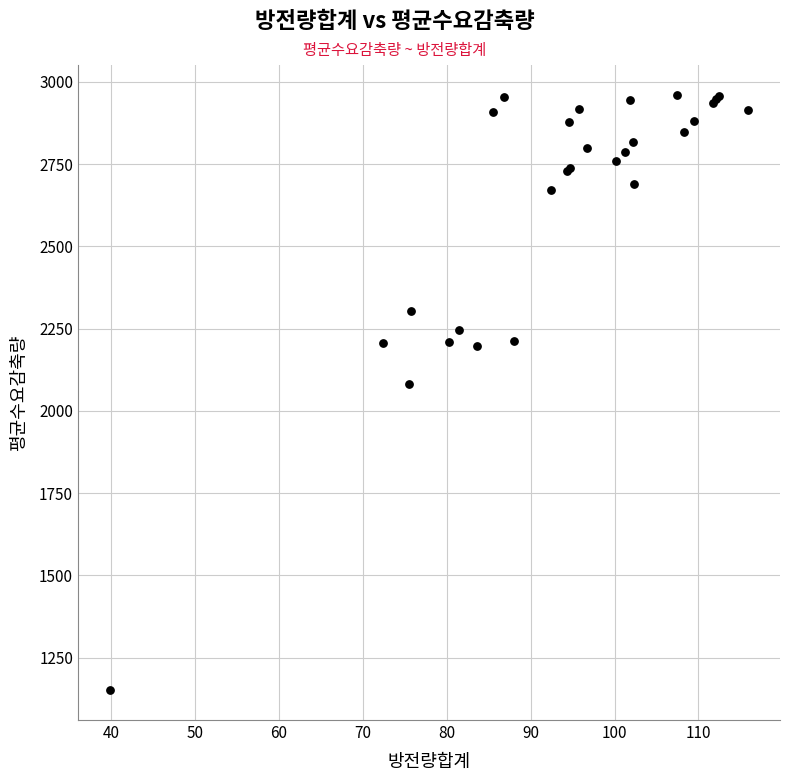

What Y value in the scatter plot is closest to 2056?

2082